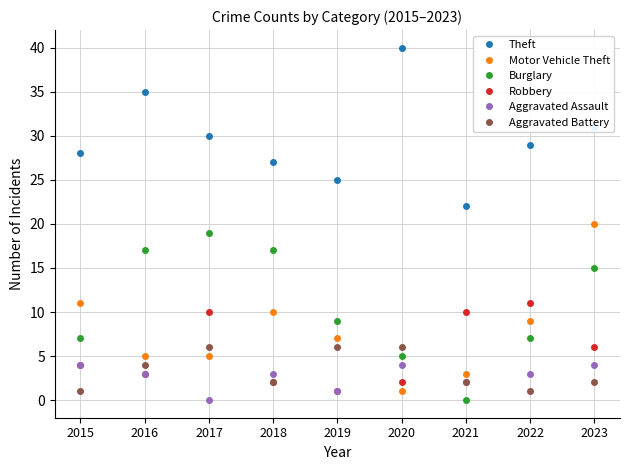

What is the difference between the Motor Vehicle Theft values at 2020 and 2018?

9